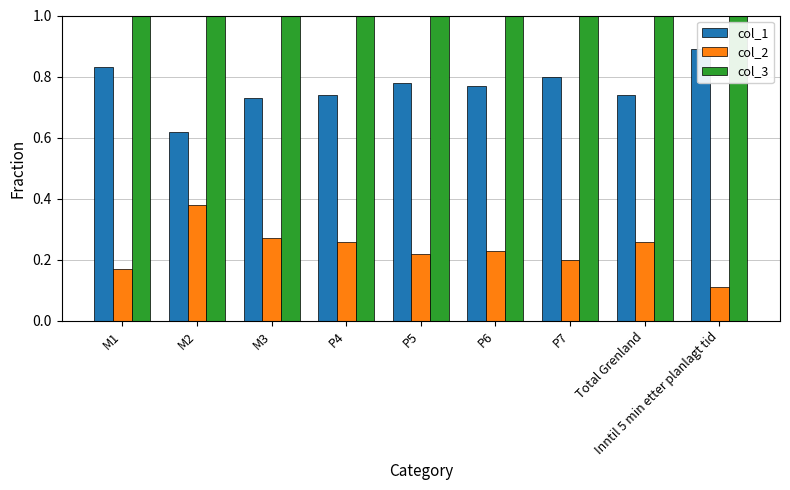

Reading left to right, what are all the values shown in this chart?

col_1: 0.8	0.6	0.7	0.7	0.8	0.8	0.8	0.7	0.9
col_2: 0.2	0.4	0.3	0.3	0.2	0.2	0.2	0.3	0.1
col_3: 1.0	1.0	1.0	1.0	1.0	1.0	1.0	1.0	1.0